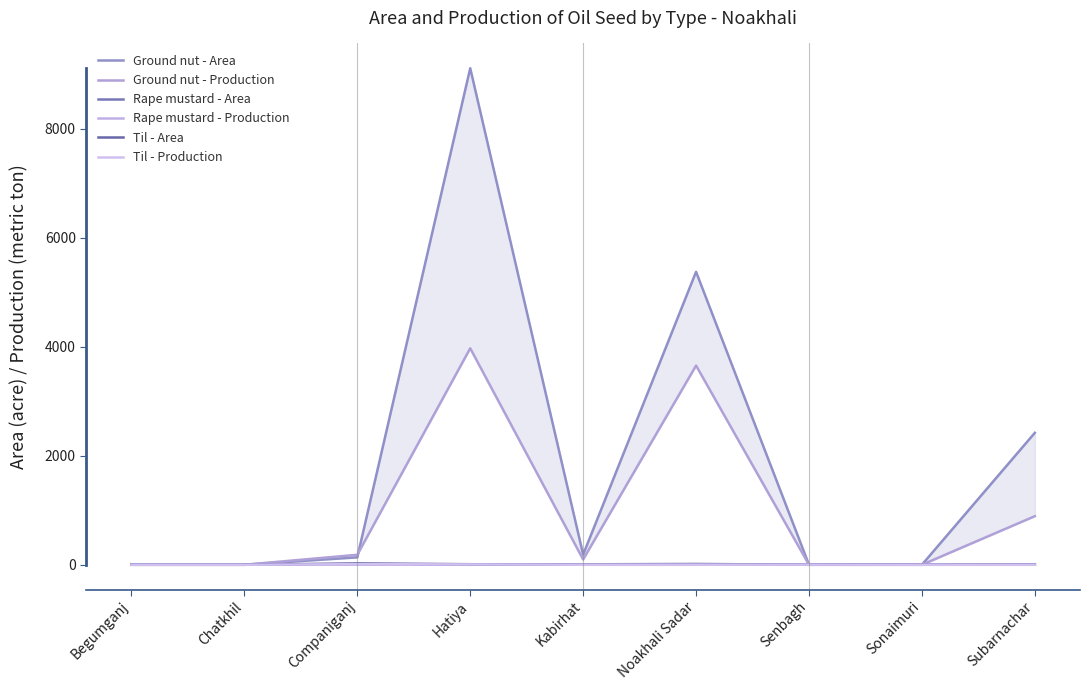

How many data points does each series have?

9